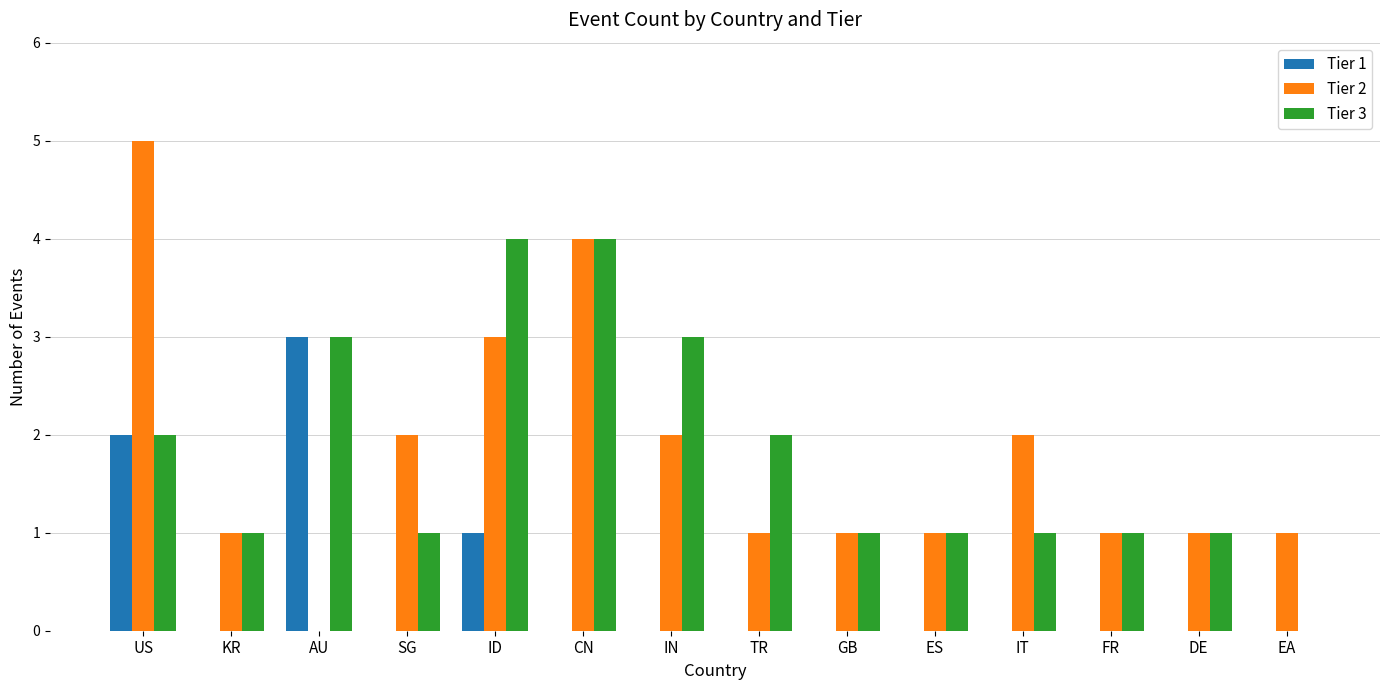

How many series are shown in this chart?

3